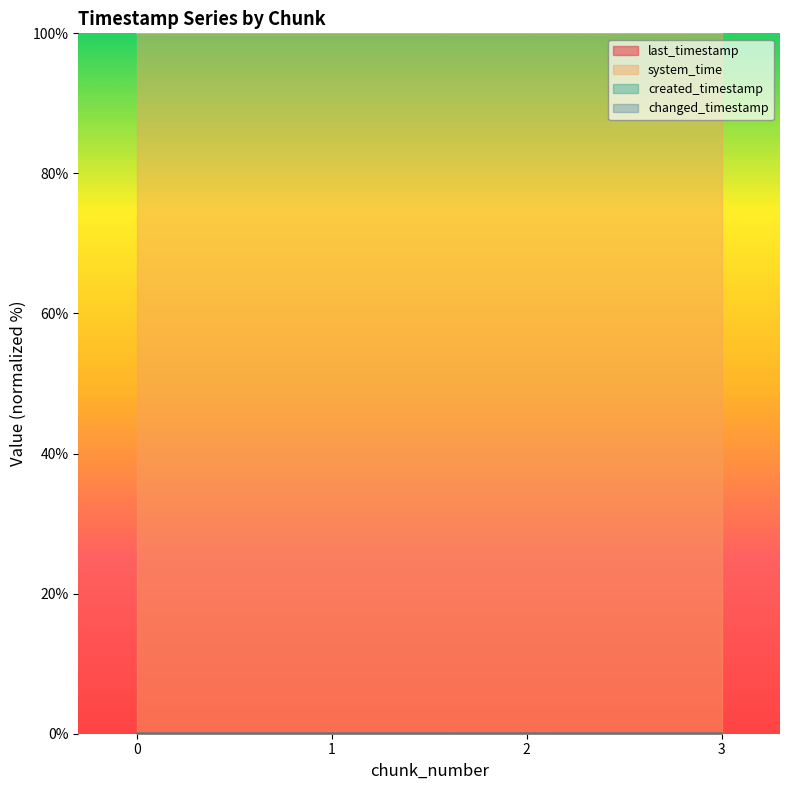

True or false: system_time and changed_timestamp cross at least once.

False